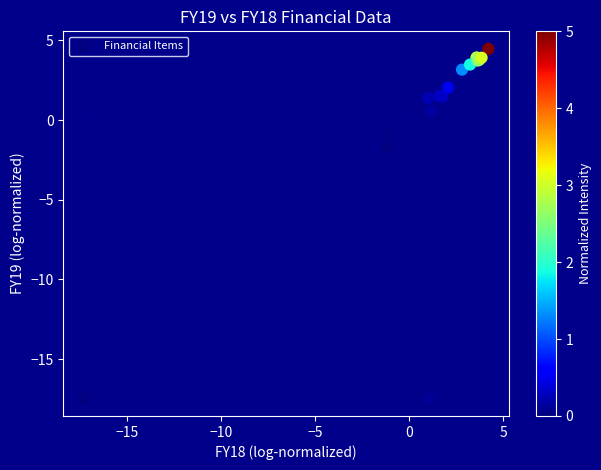

What Y value in the scatter plot is closest to -6?

-1.6